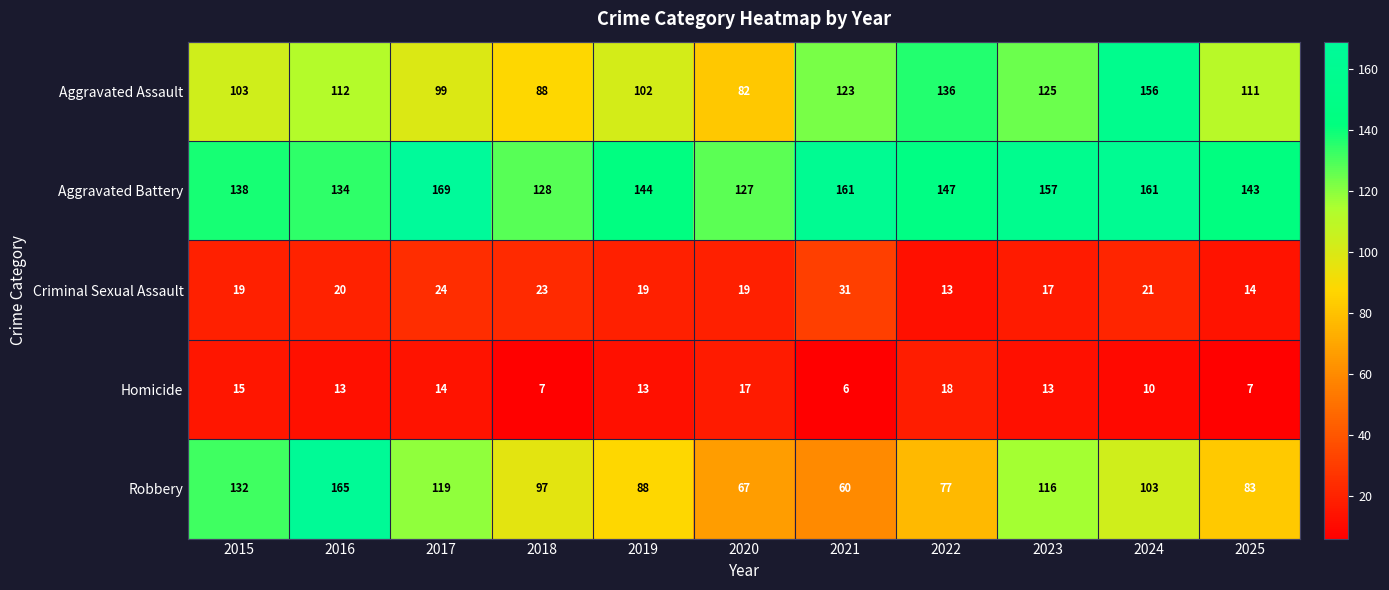

Between 2021 and 2024, which series saw the biggest shift?

Robbery